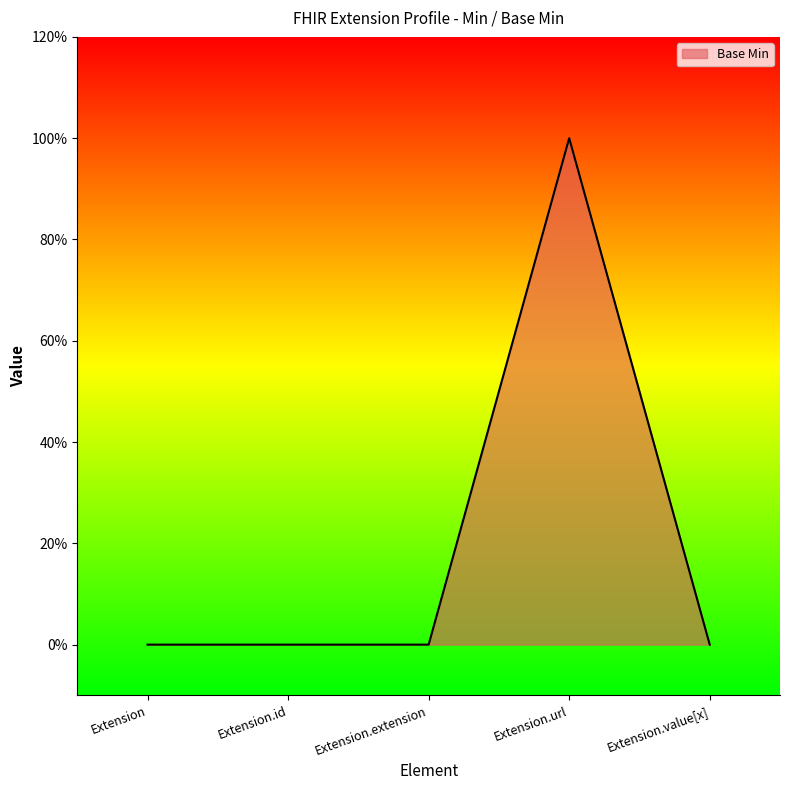

Which category has the highest value across all series?

Extension.url